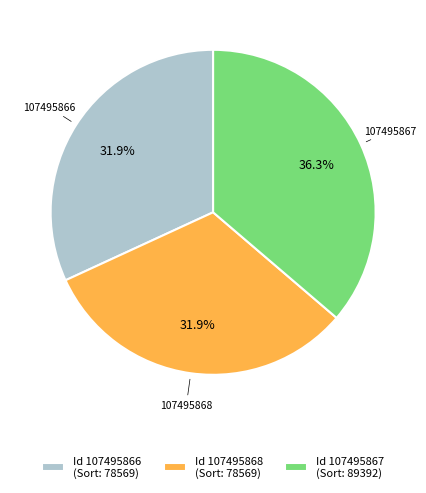

What percentage is the 107495867 slice, to the nearest percent?

36%